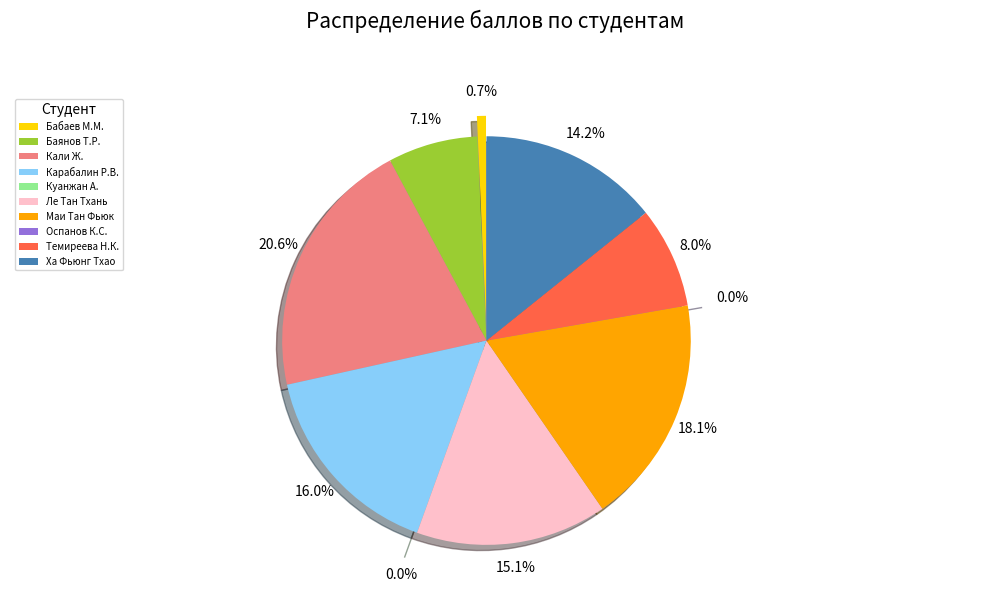

True or false: Оспанов К.С. accounts for 0% of the total.

True